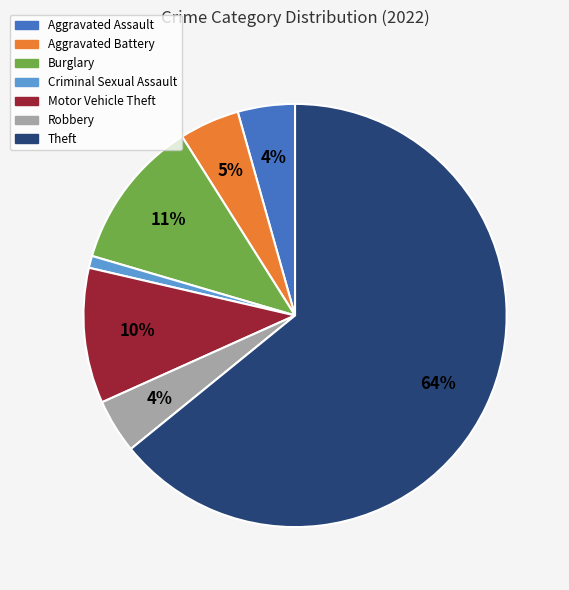

How many slices are in this pie chart?

7